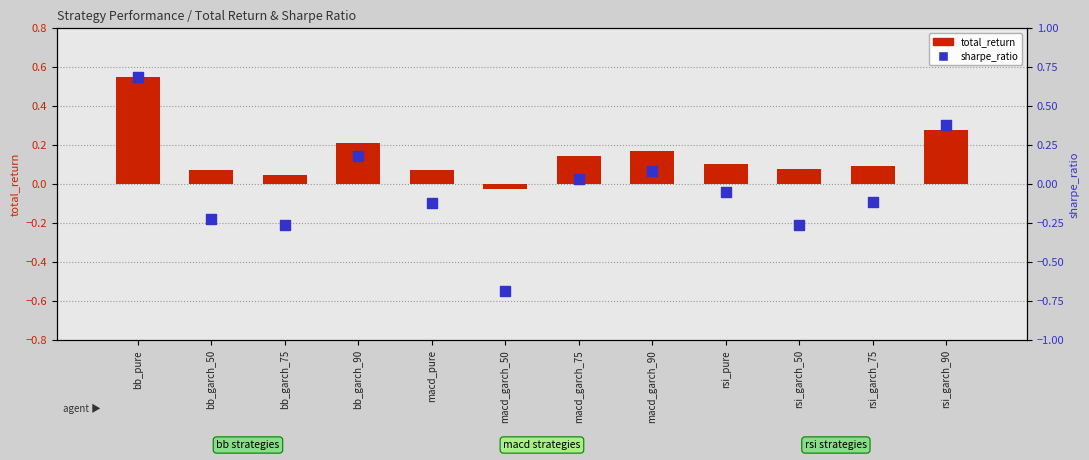

Which series has the largest Y range (max minus min)?

sharpe_ratio